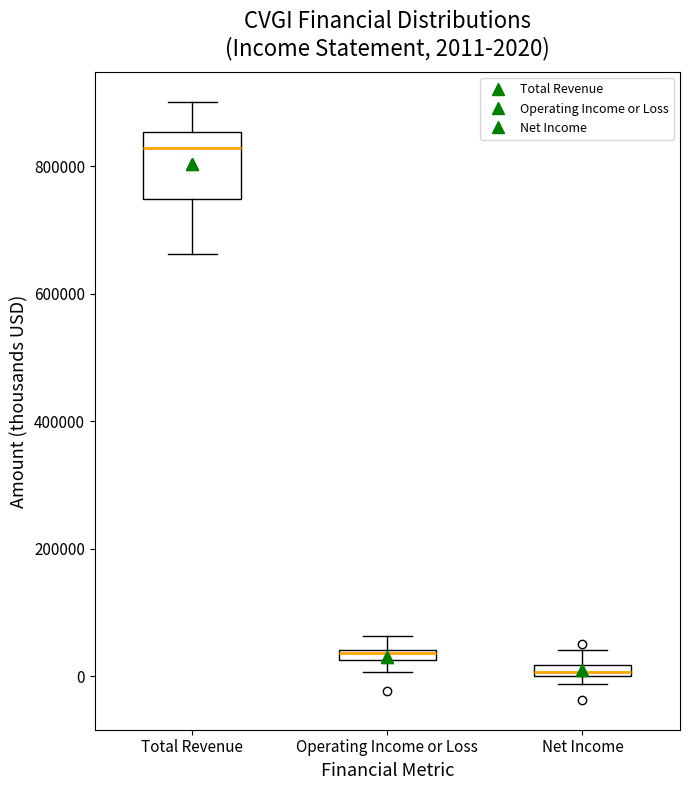

Which box has the lowest median line?

Net Income